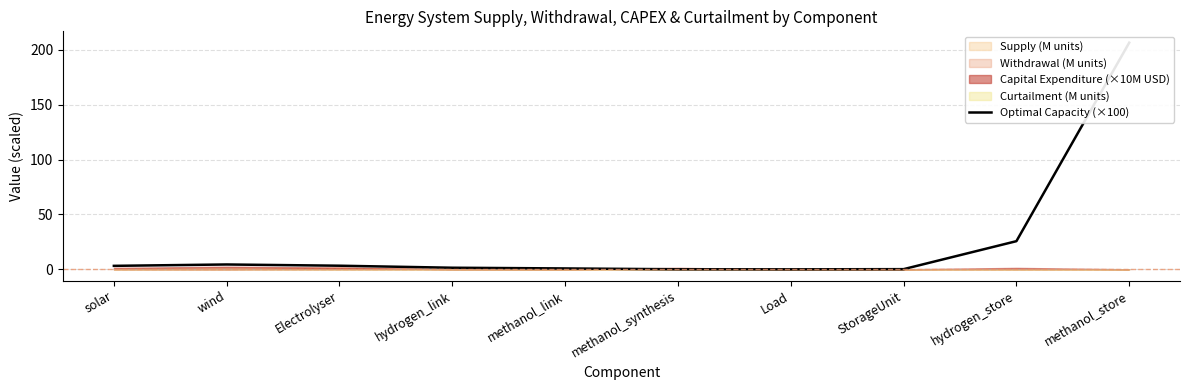

What is the sum of the values at Load and Electrolyser?

3.3